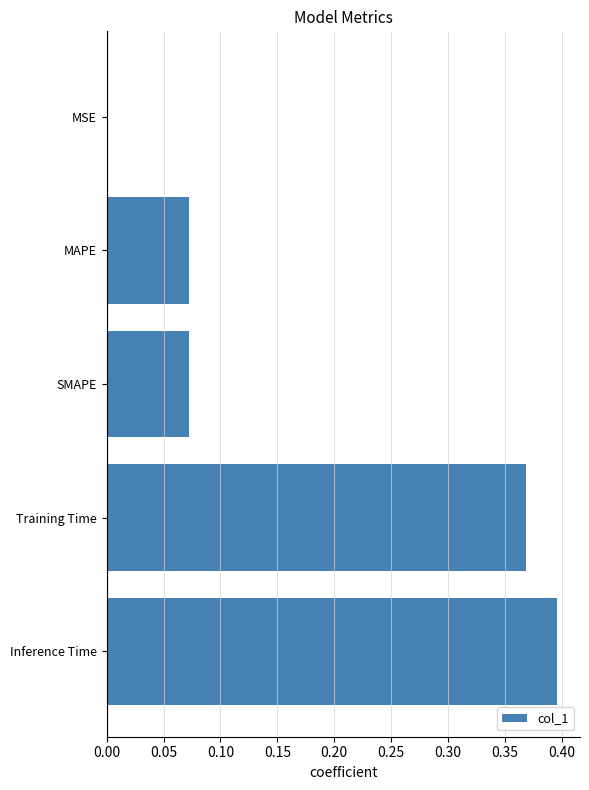

What is the change in value from MAPE to Inference Time?

+0.3